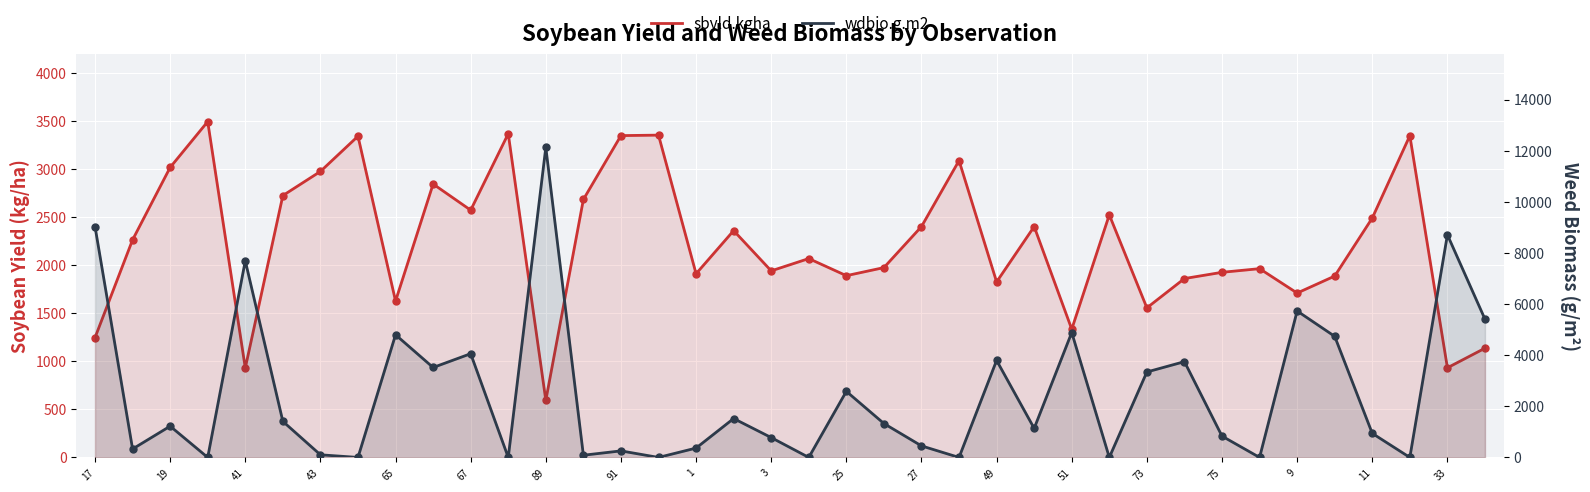

Which series has the widest spread of Y values?

wdbio.g.m2